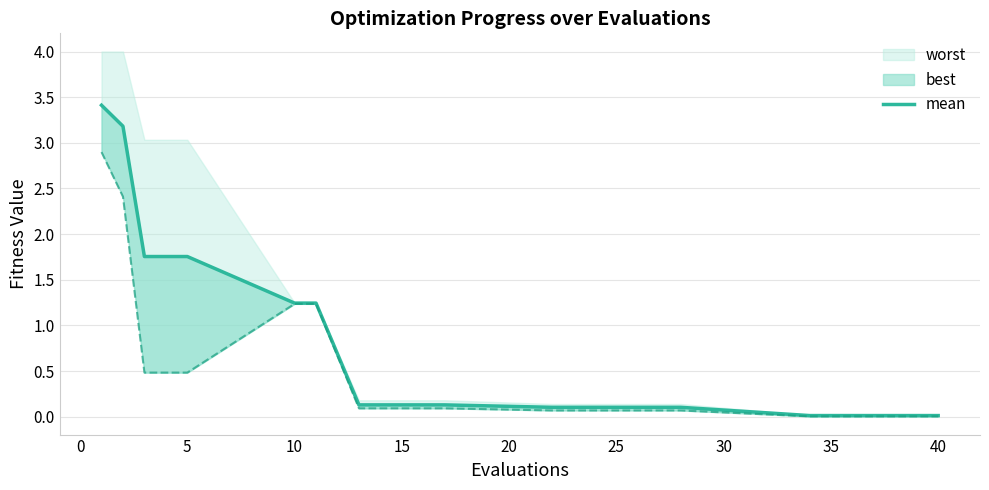

Does the chart display data point markers on the line(s)?

No